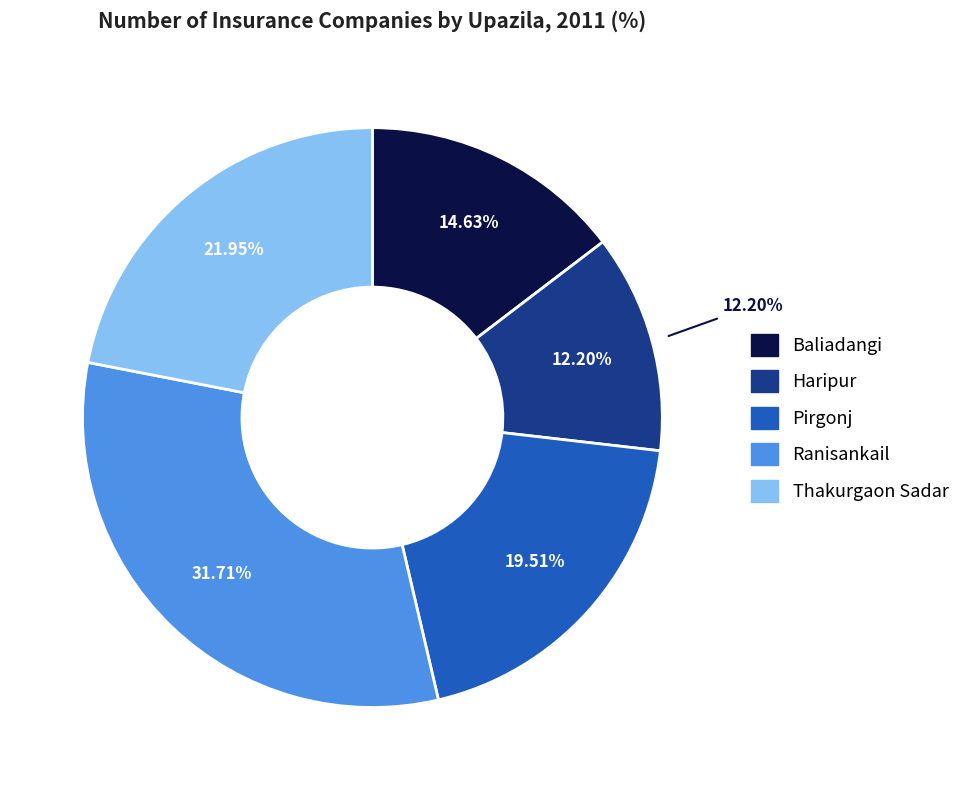

To the nearest percent, what is the difference between the largest and smallest slice percentages?

20%